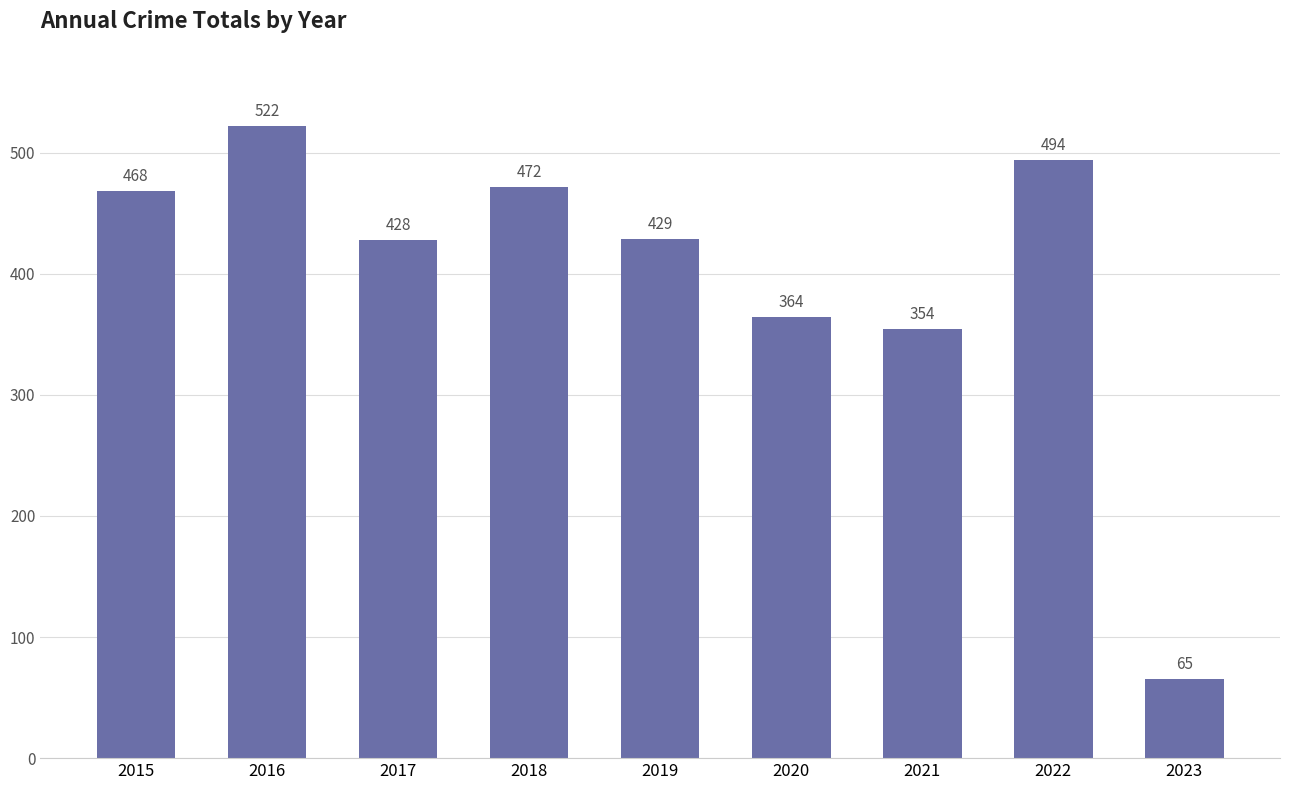

What is the change in value from 2016 to 2017?

-94